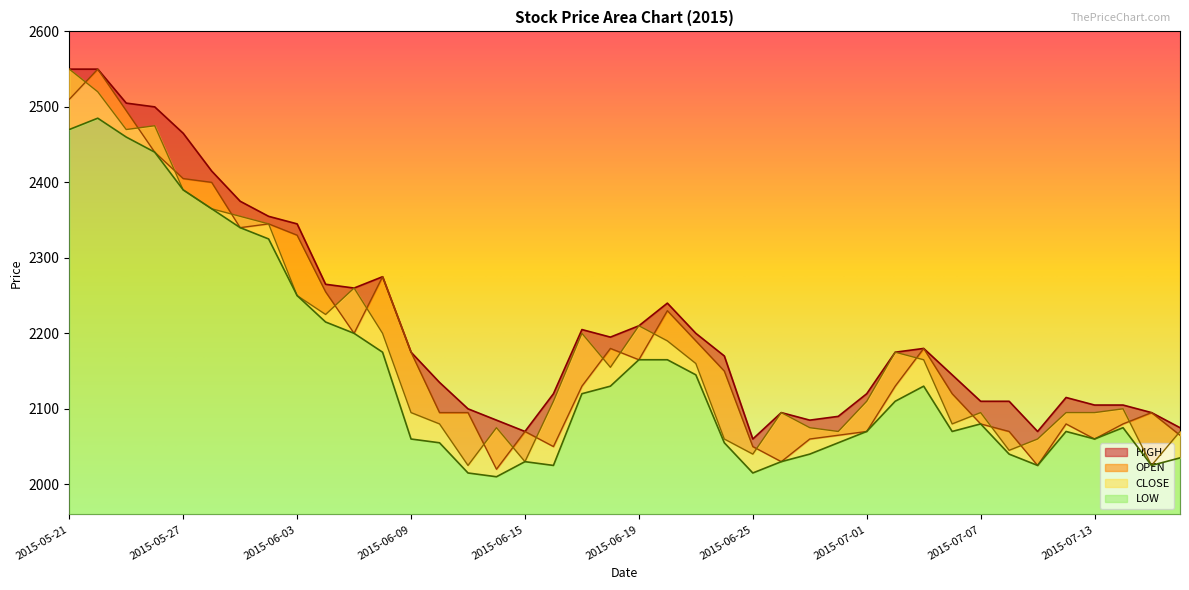

At how many categories does at least one series exceed 2319?

9